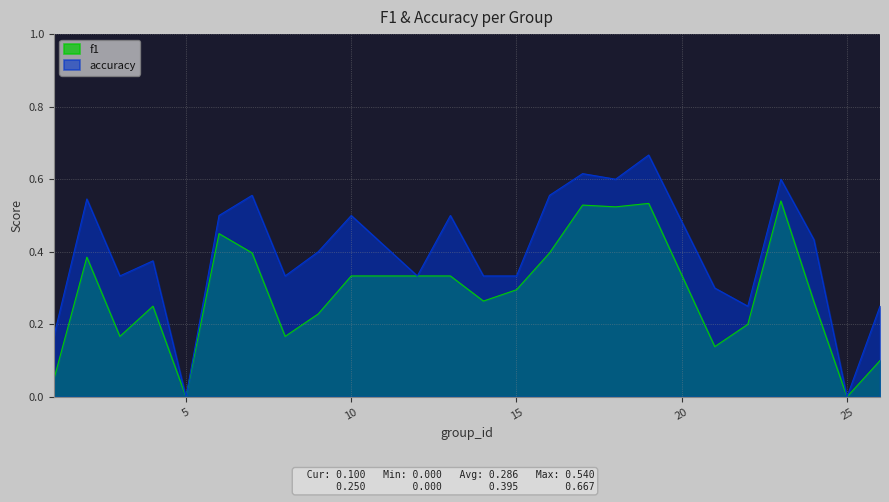

Which series changed the most between 3 and 21?

accuracy